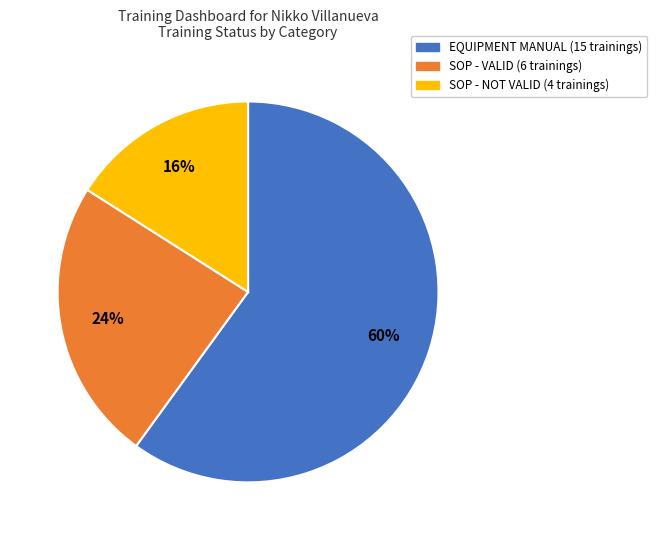

True or false: SOP - NOT VALID accounts for 31% of the total.

False